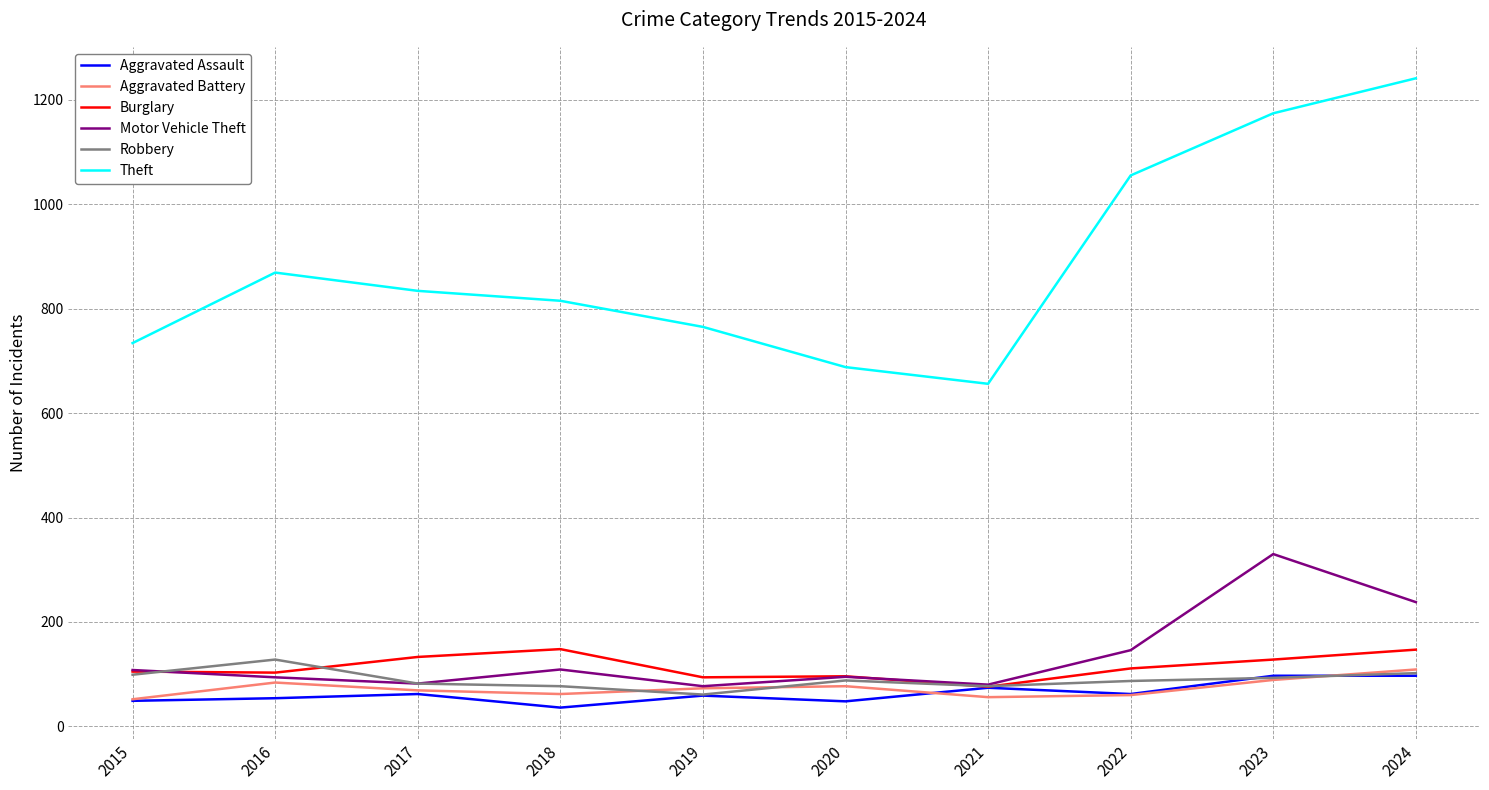

Read the Aggravated Battery value at 2021.

56